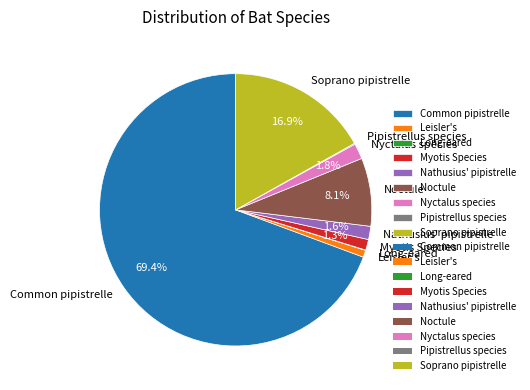

To the nearest percent, what percentage of the pie is Leisler's?

1%